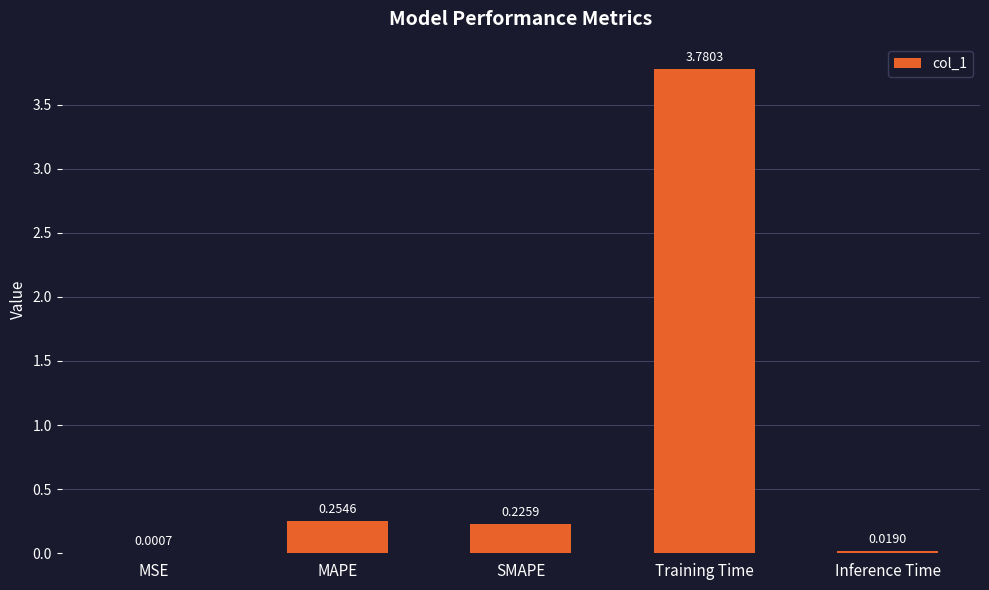

What is the ratio of the value at SMAPE to the value at Training Time?

0.1